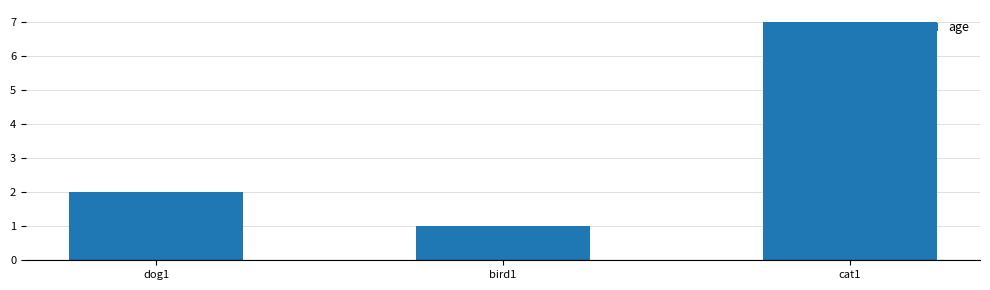

Does the chart contain stacked bars?

No